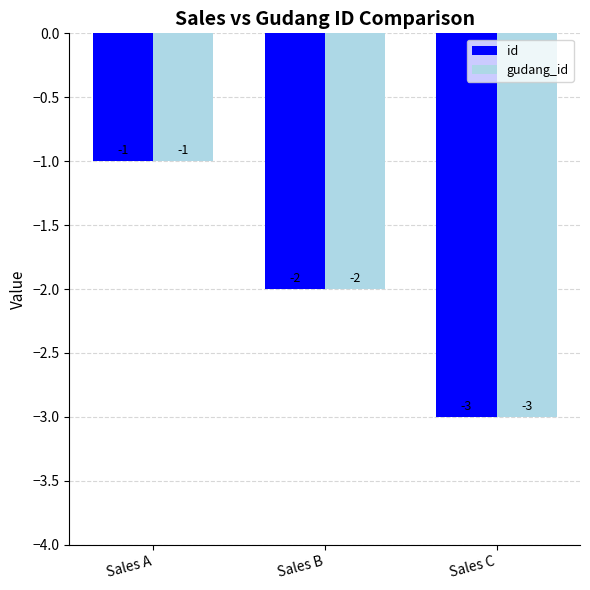

Count the gudang_id values in the range -3 to -1.

3